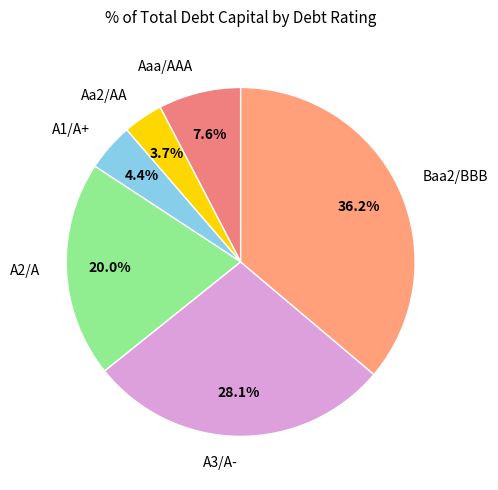

Is it true that A3/A- is 22% of the pie?

False